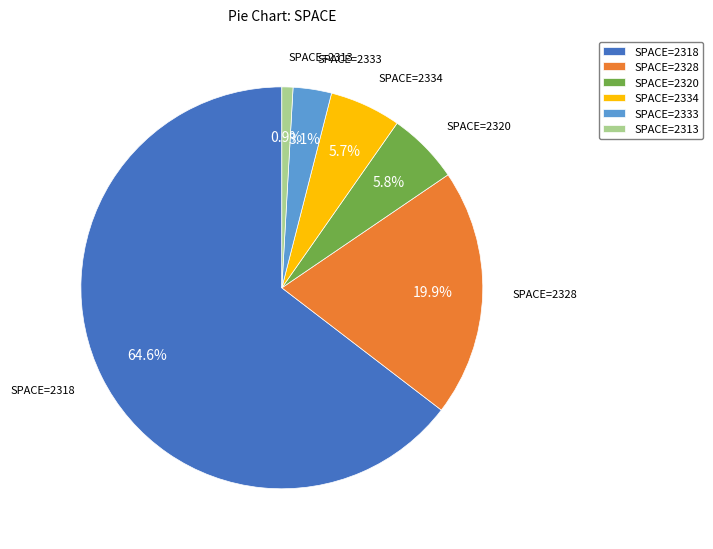

What is the ratio of the value at SPACE=2320 to the value at SPACE=2334?

1.0